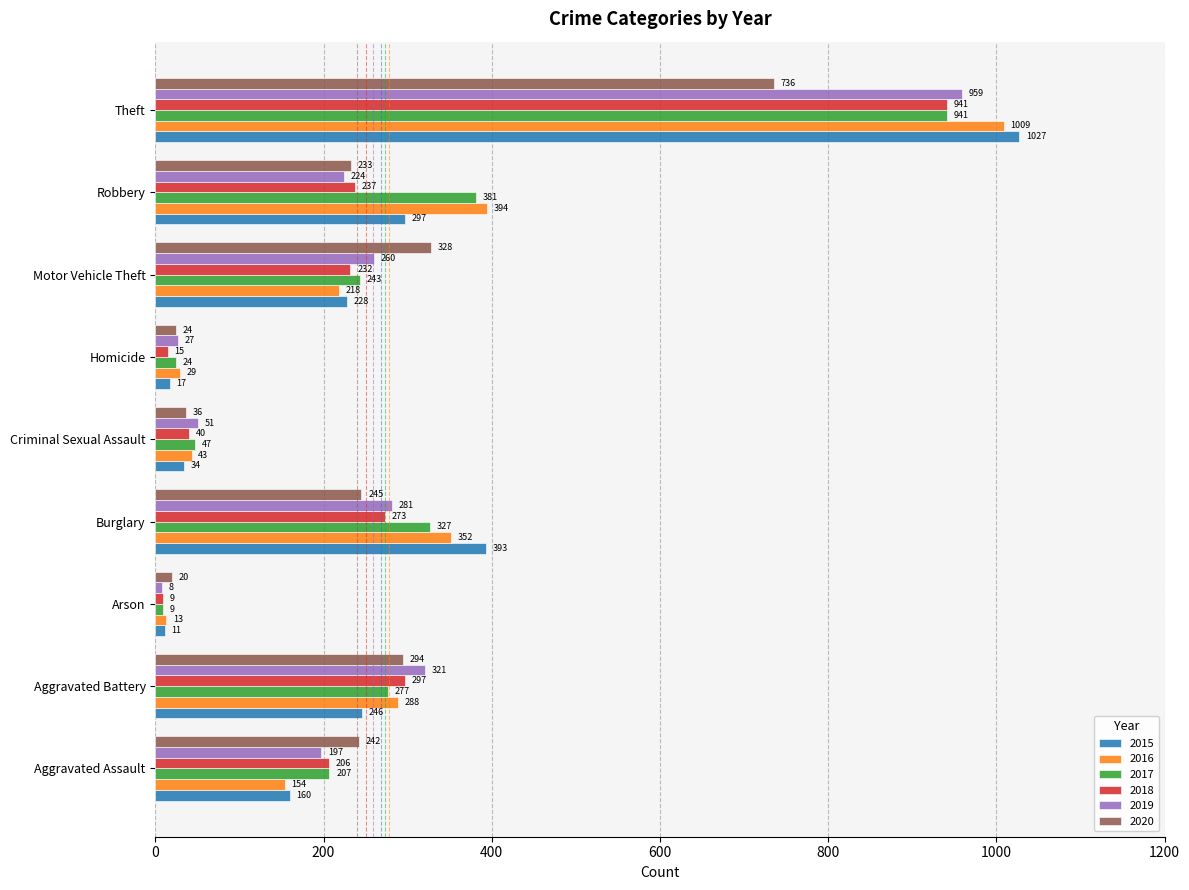

What value does the 2015 series have at Motor Vehicle Theft, to the nearest 100?

200